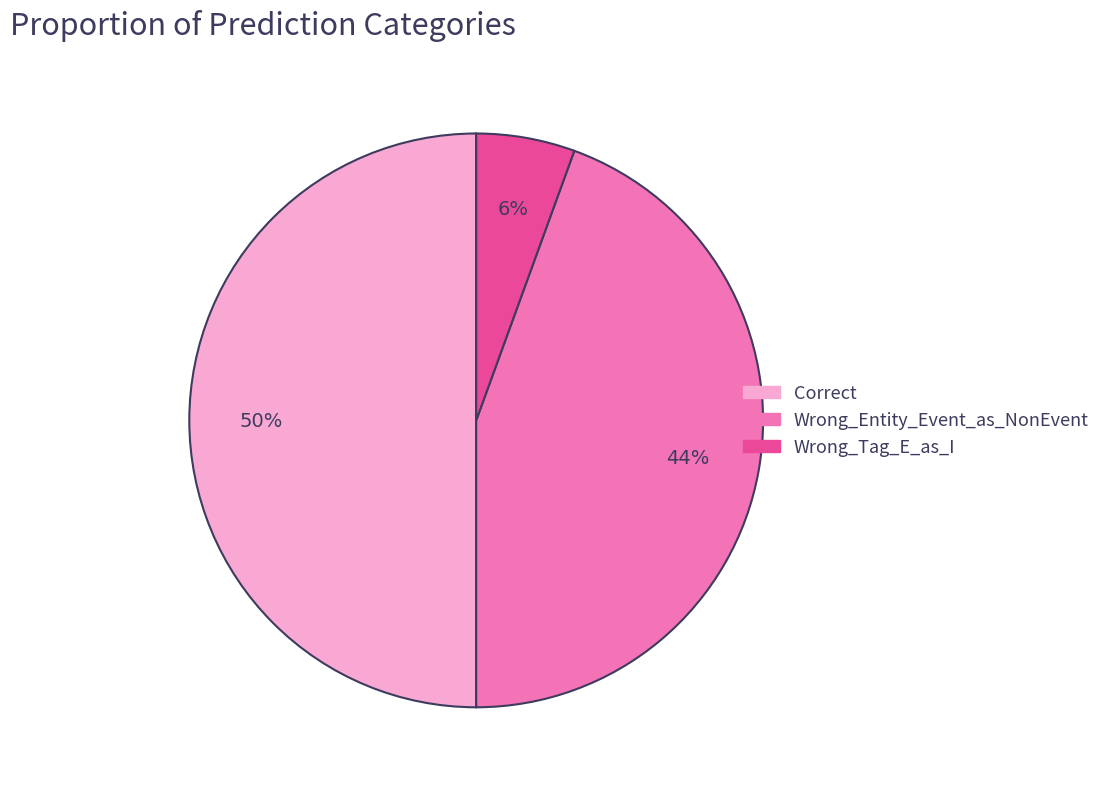

To the nearest percent, what portion does Correct represent?

50%